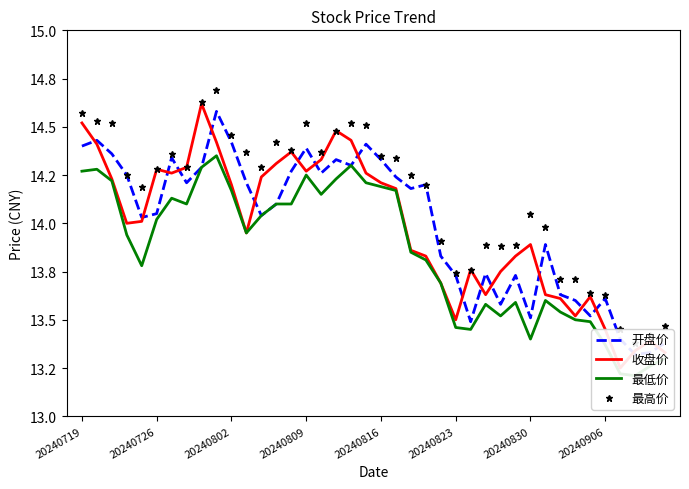

What is the difference between the maximum and minimum values in the 收盘价 series?

1.4